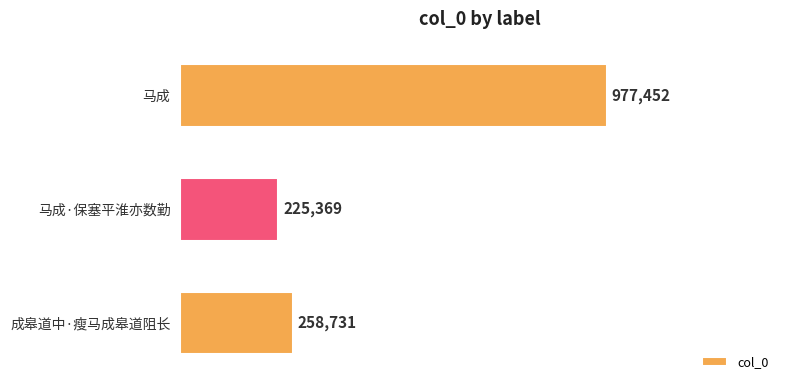

Which has a higher value, 马成·保塞平淮亦数勤 or 成皋道中·瘦马成皋道阻长?

成皋道中·瘦马成皋道阻长